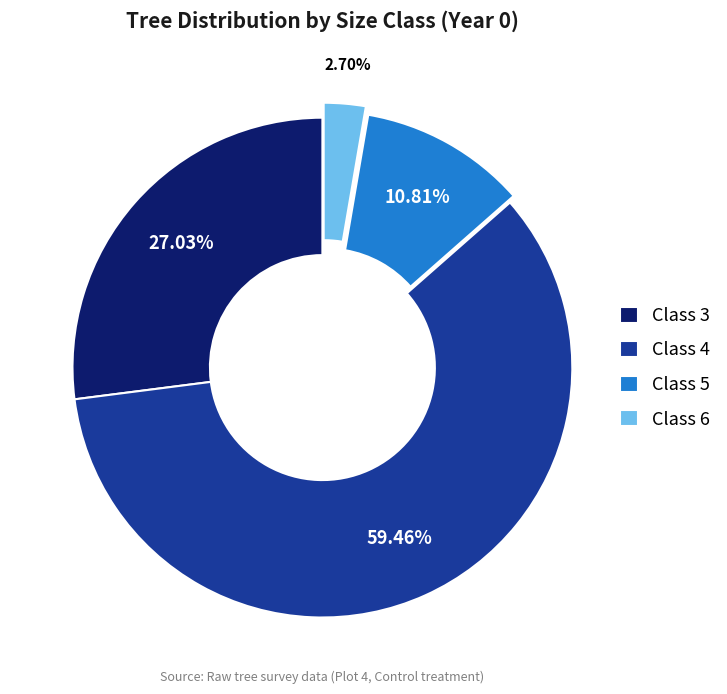

To the nearest percent, what is the difference between the largest and smallest slice percentages?

57%